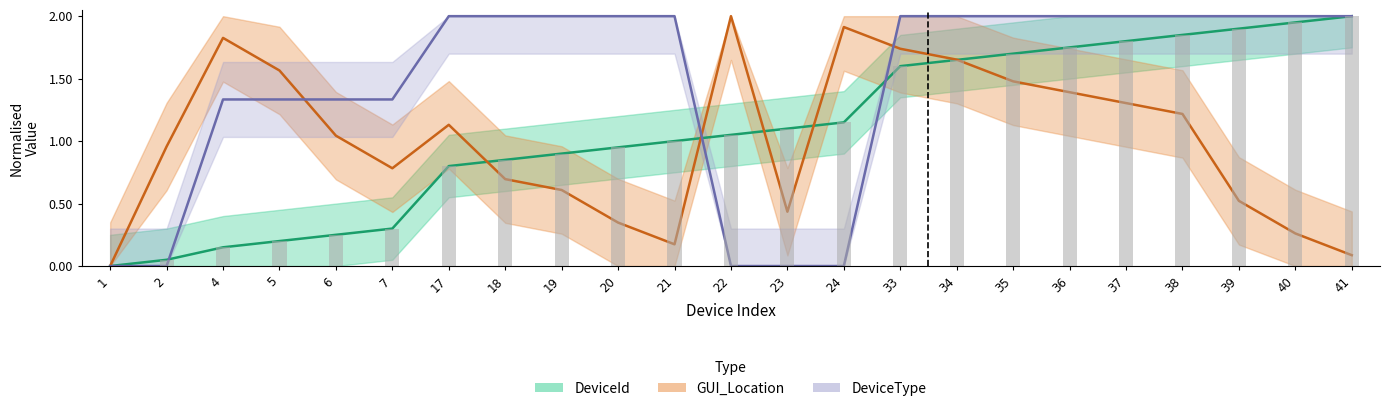

Are the bars horizontal?

No